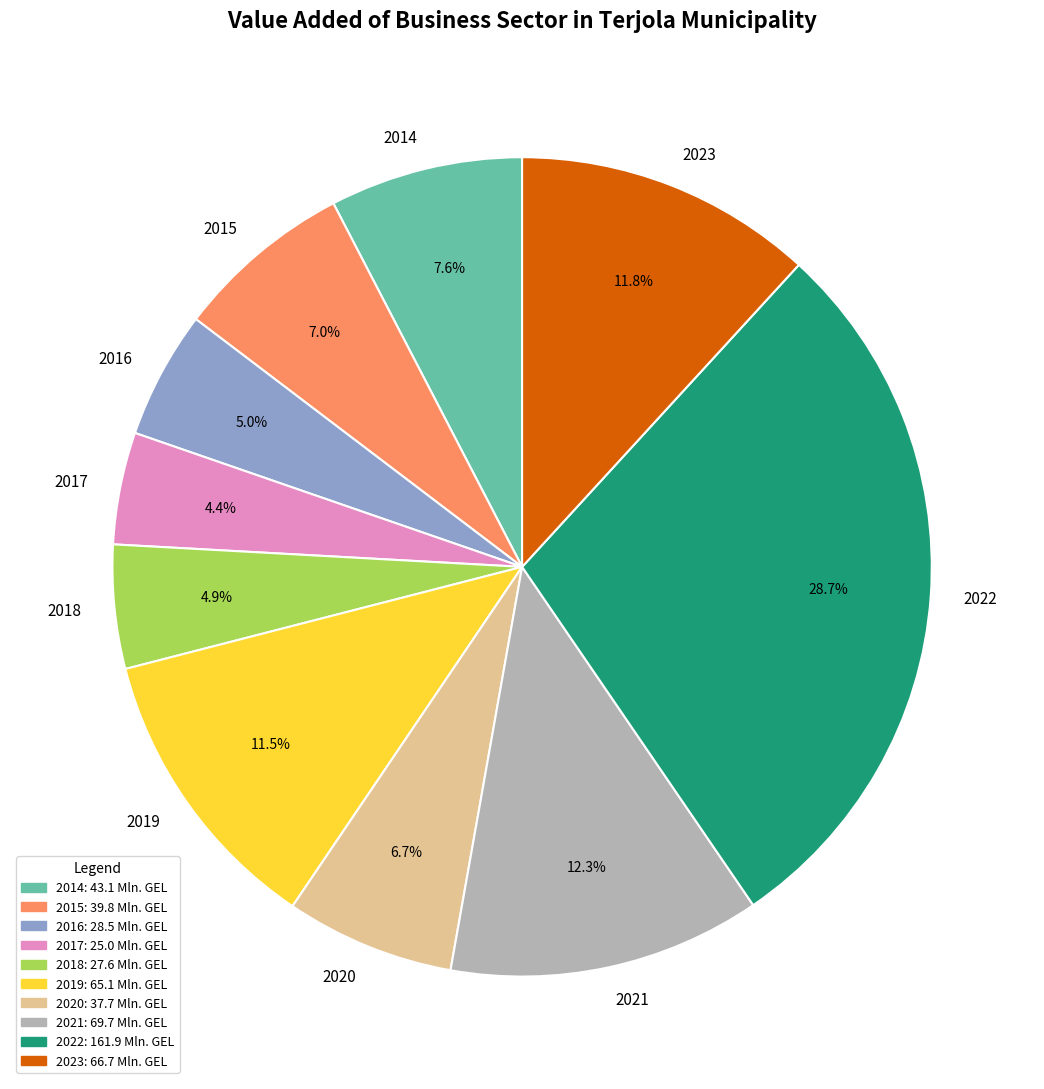

Which slice is the largest?

2022